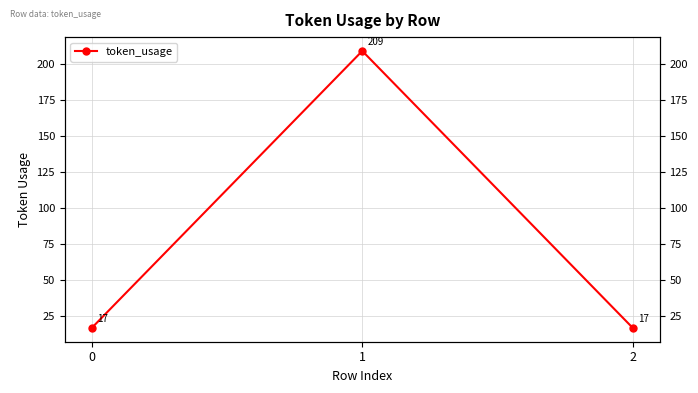

Reading left to right, transcribe all the data shown in this chart.

0=17	1=209	2=17